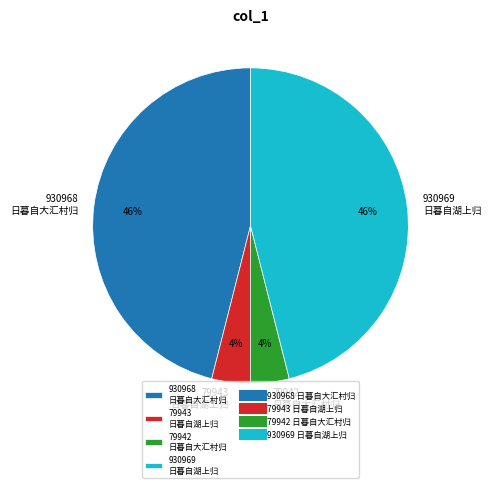

Is 79942 日暮自大汇村归 the majority of the pie?

No